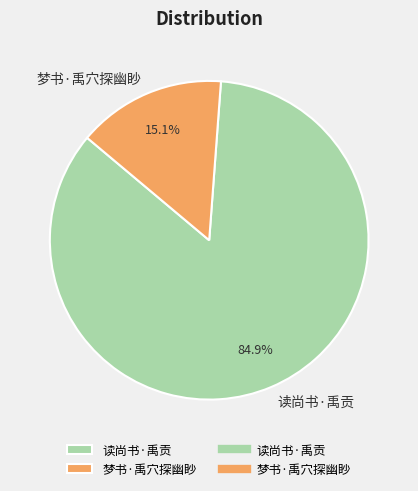

Between 梦书·禹穴探幽眇 and 读尚书·禹贡, which is larger?

读尚书·禹贡